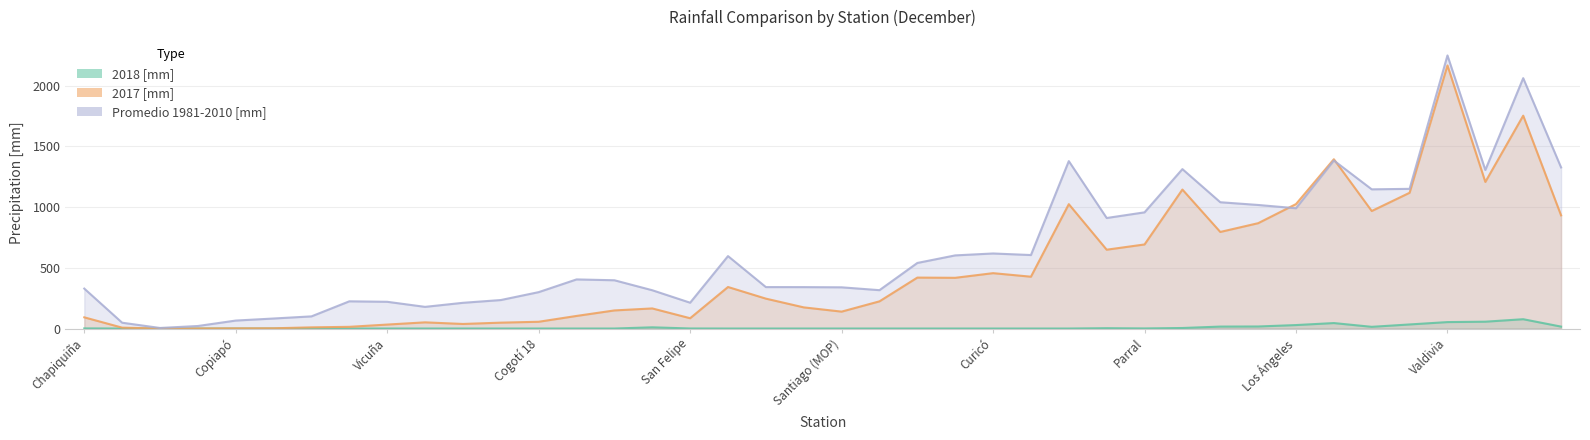

What is the value of the Promedio 1981-2010 [mm] point at the 35th from the left?

1146.3